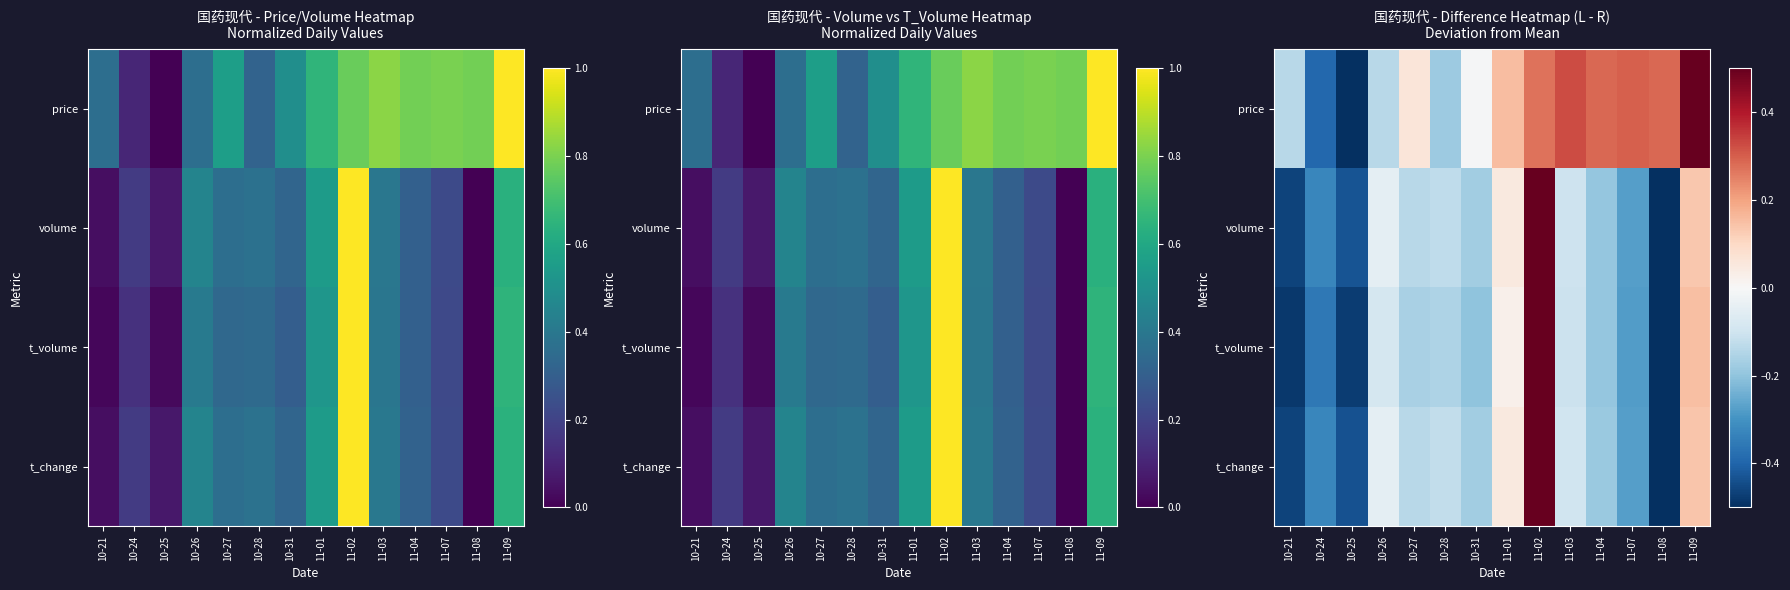

Which series has the largest total across all categories?

price